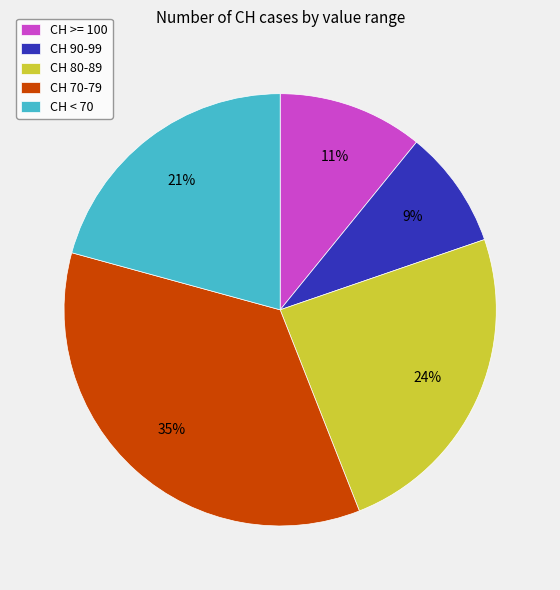

Do CH 70-79 and CH 90-99 together represent more than half of the pie?

No